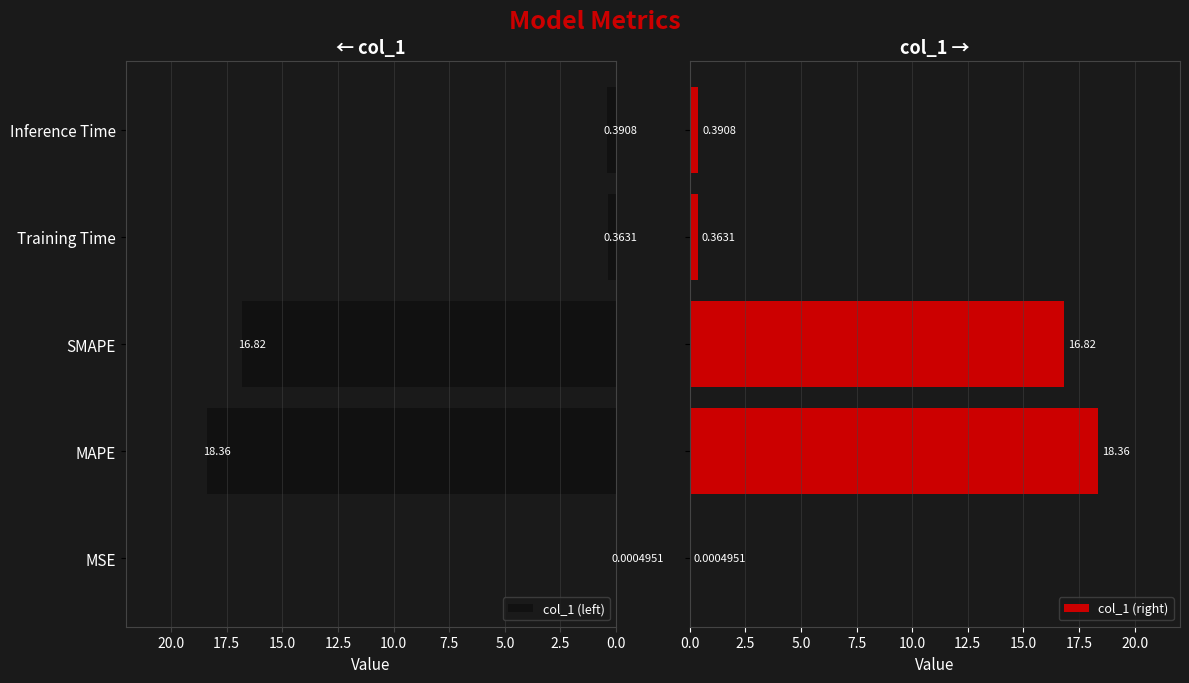

What is the value of the col_1 (right) bar at the 2nd from the left?

18.4